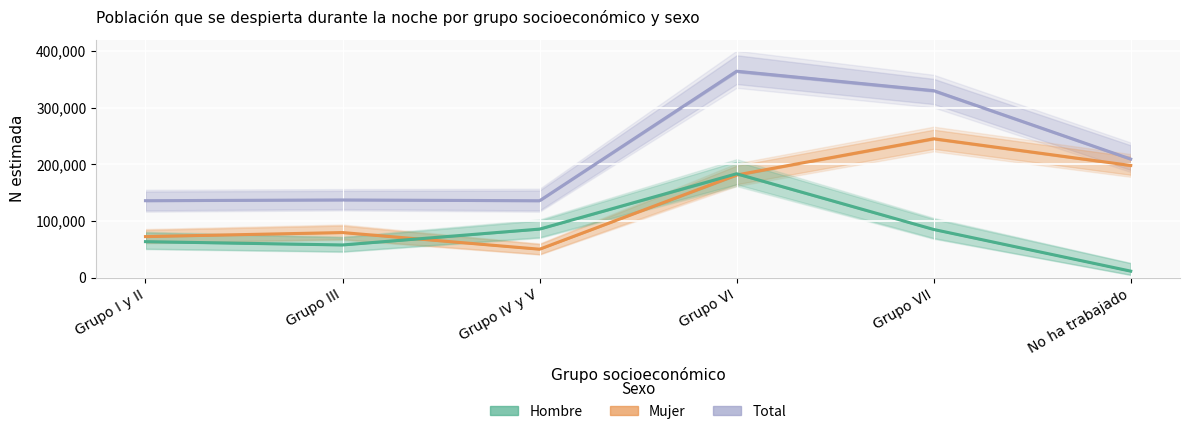

How many values in the Hombre series exceed 84860?

2